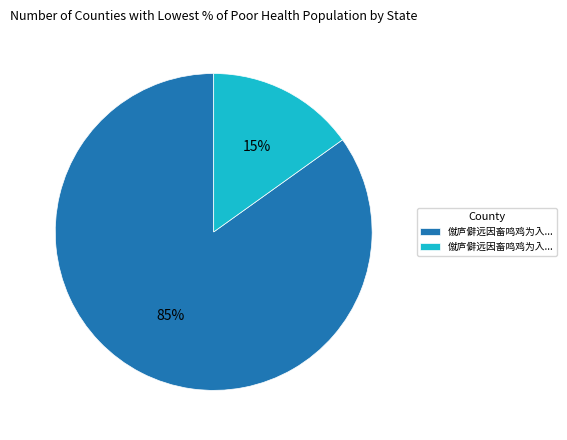

To the nearest percent, what is the average slice percentage?

50%